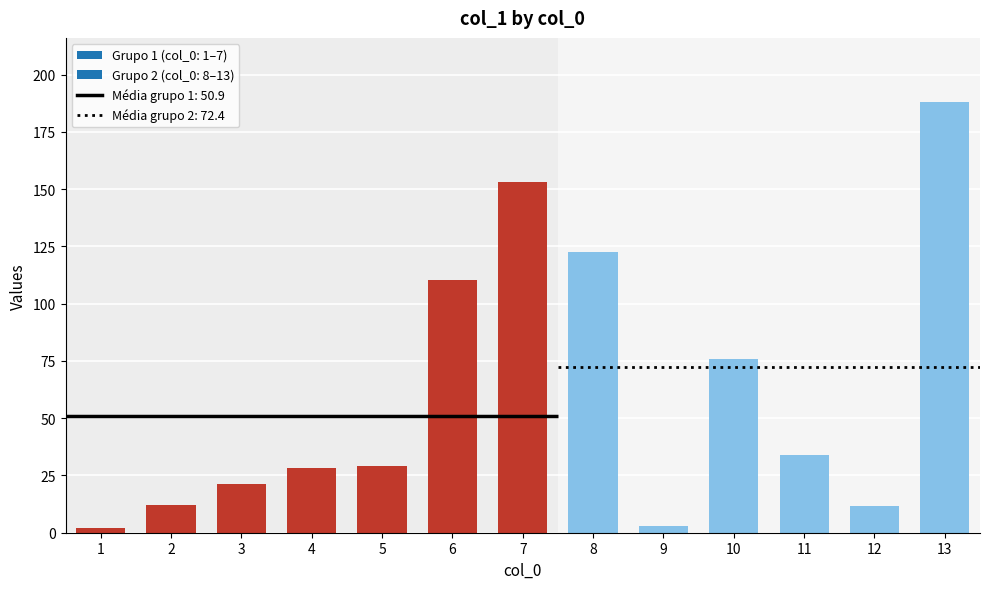

What is the greatest value displayed?

187.9